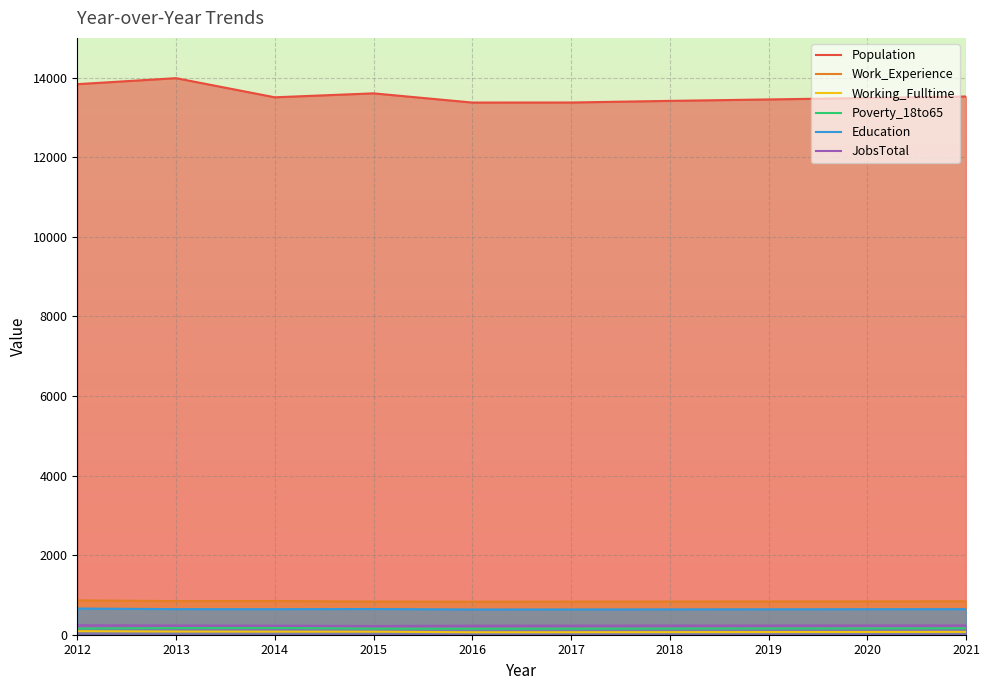

True or false: JobsTotal has more than 2 points higher than both neighbors.

False